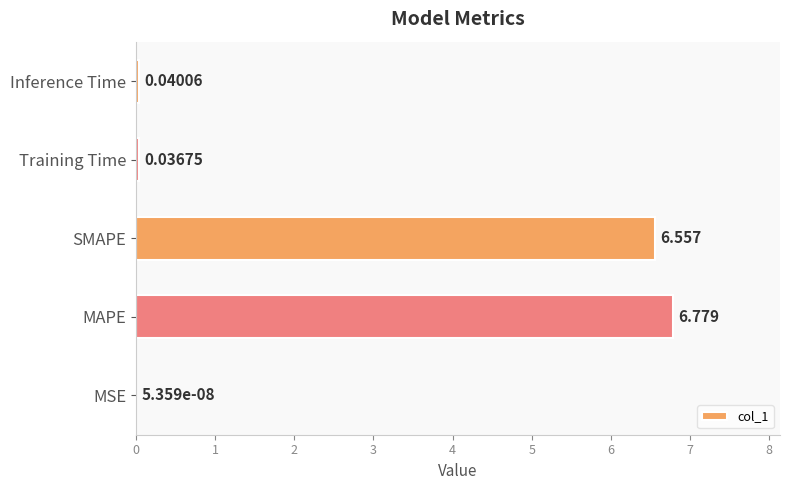

Which has a higher value, MSE or MAPE?

MAPE